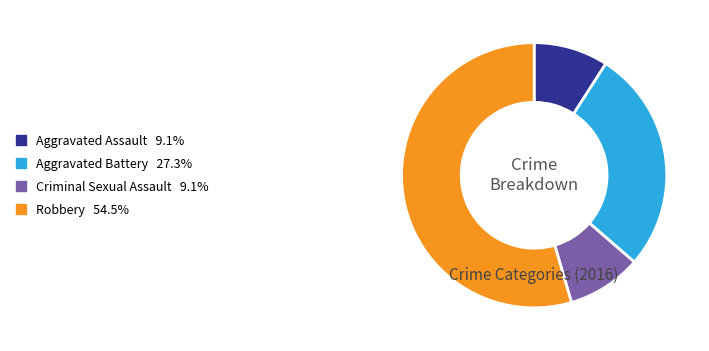

How many slices are in this pie chart?

4